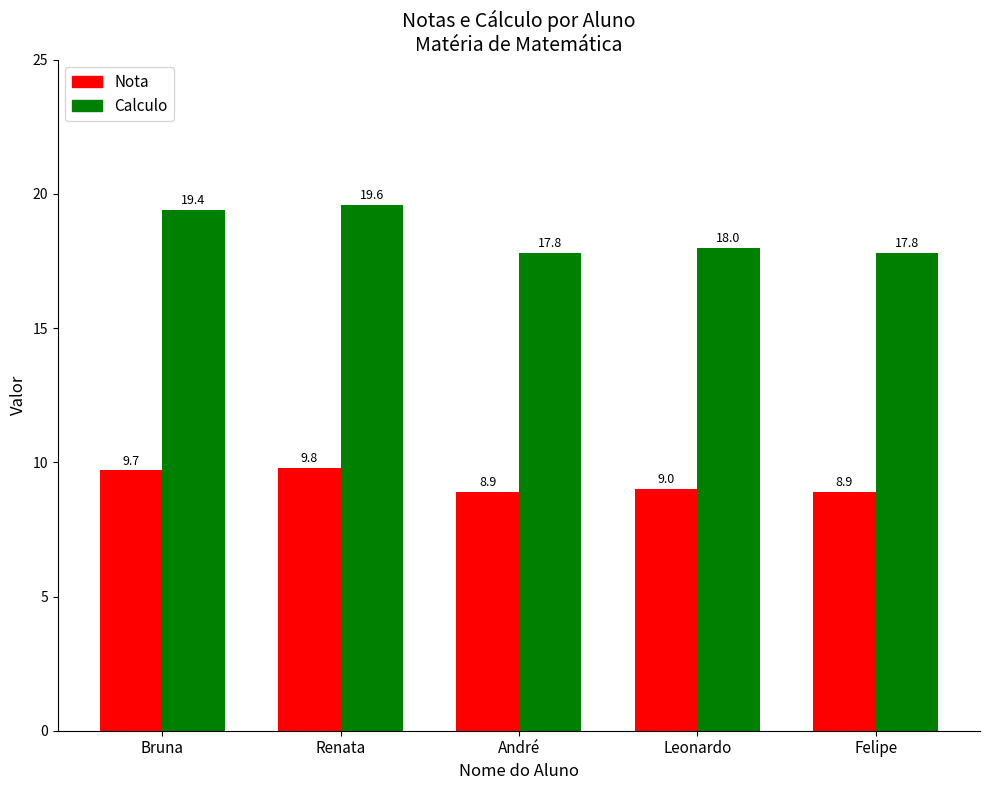

What is the maximum value for Calculo?

19.6